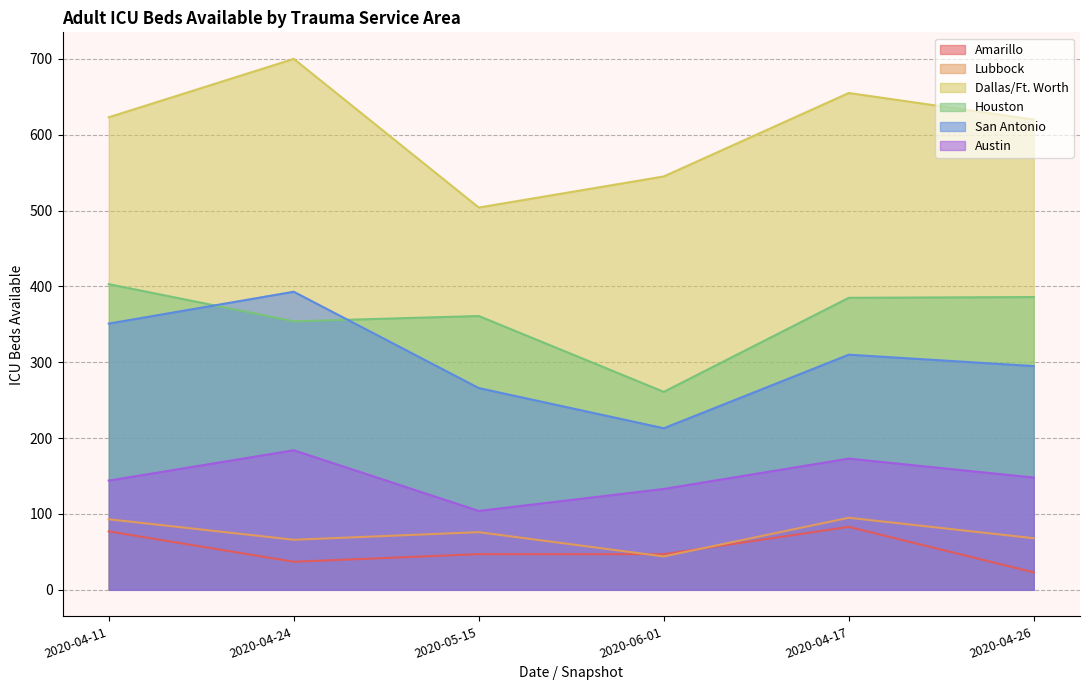

What is the label of the 5th point from the right?

2020-04-24